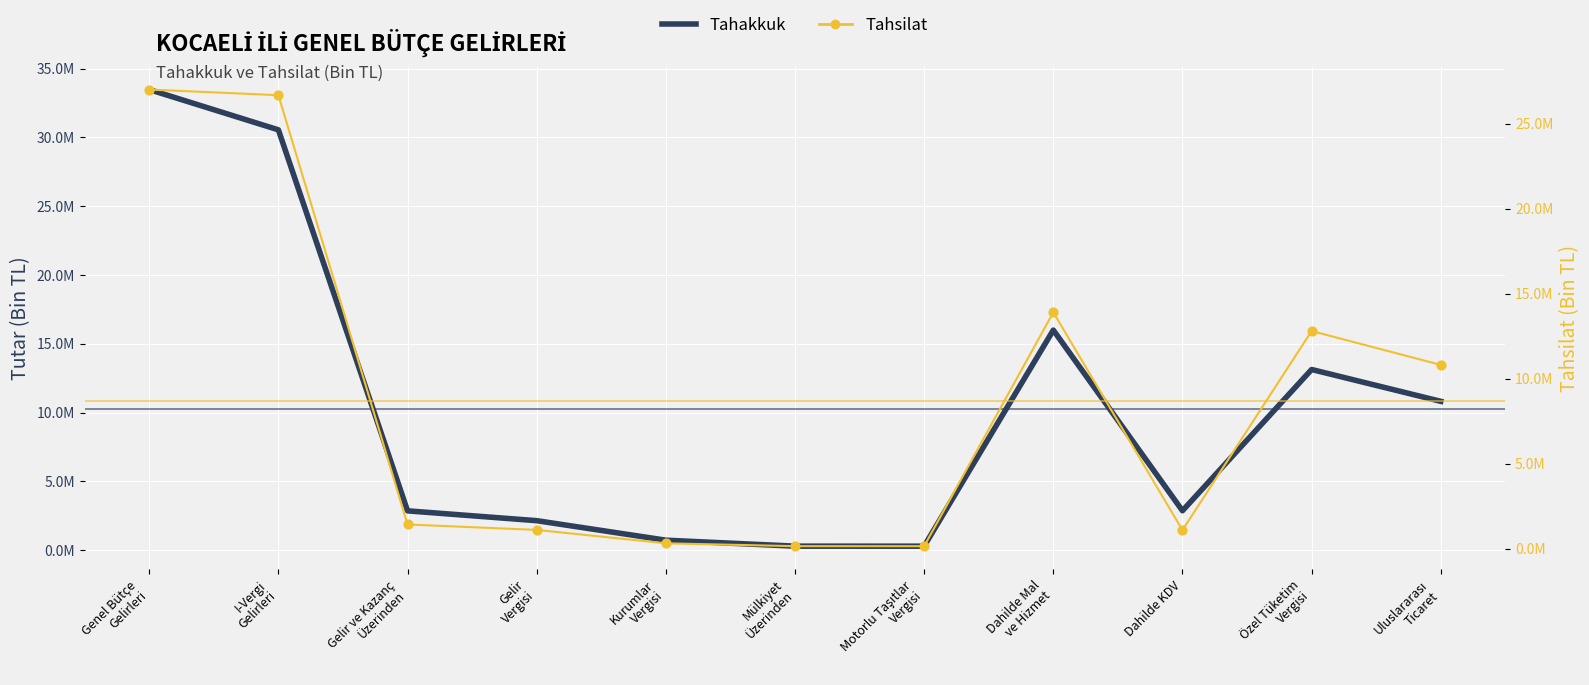

Is the value of Tahsilat at Gelir ve Kazanç
Üzerinden greater than the value of Tahakkuk at Uluslararası
Ticaret?

No